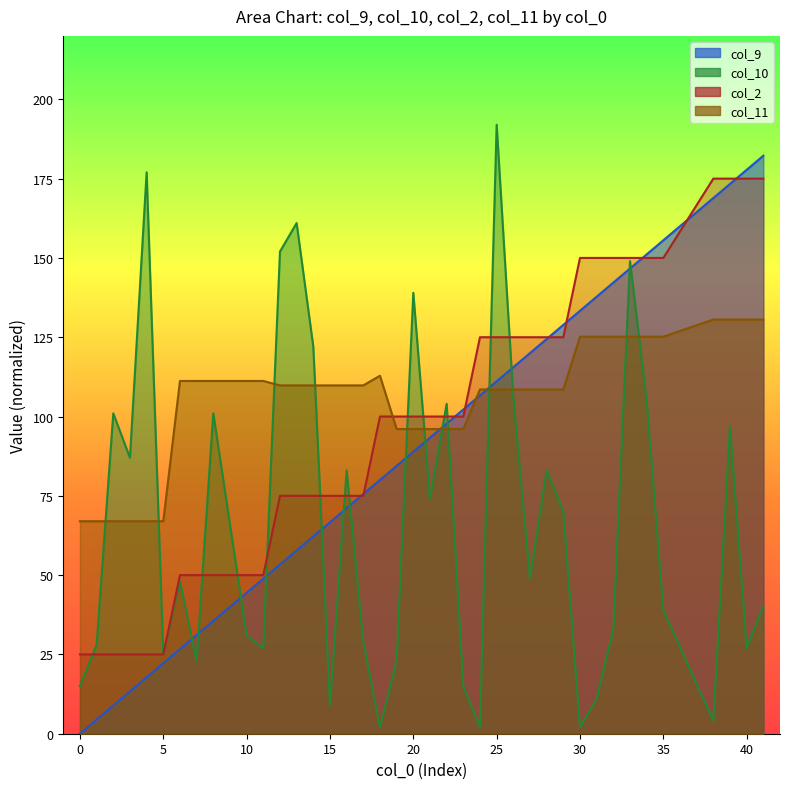

What is the value of the col_11 point at the 3rd from the left?

67.0